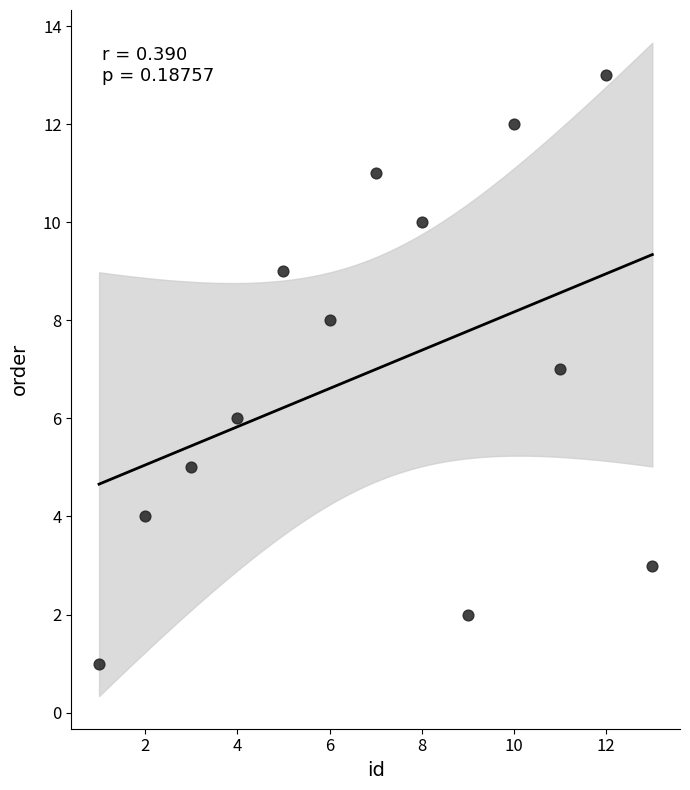

What is the range of X values (max minus min)?

12